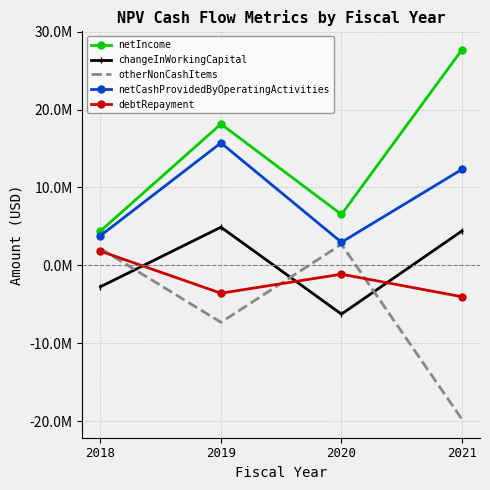

Where is changeInWorkingCapital nearest to the value -684307?

2018